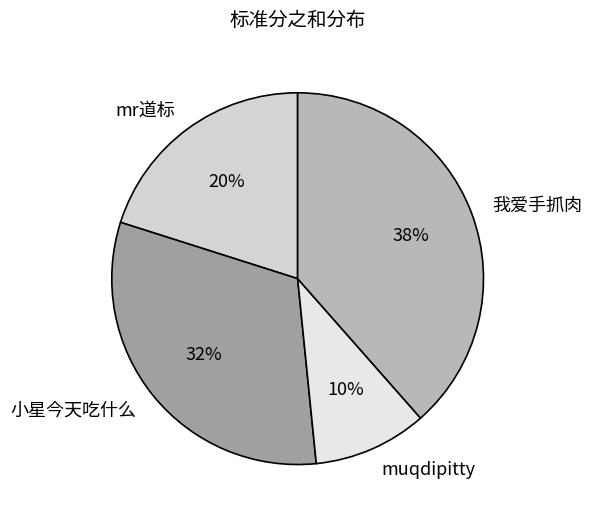

To the nearest percent, what is the combined percentage of muqdipitty and mr道标?

30%